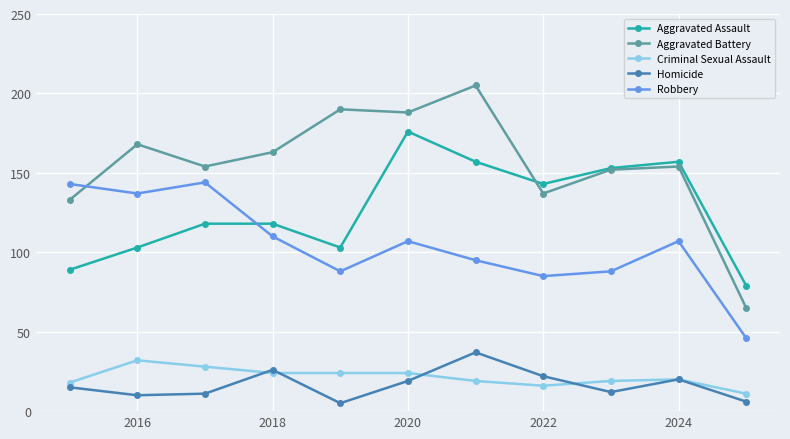

How many lines are shown in the chart?

5